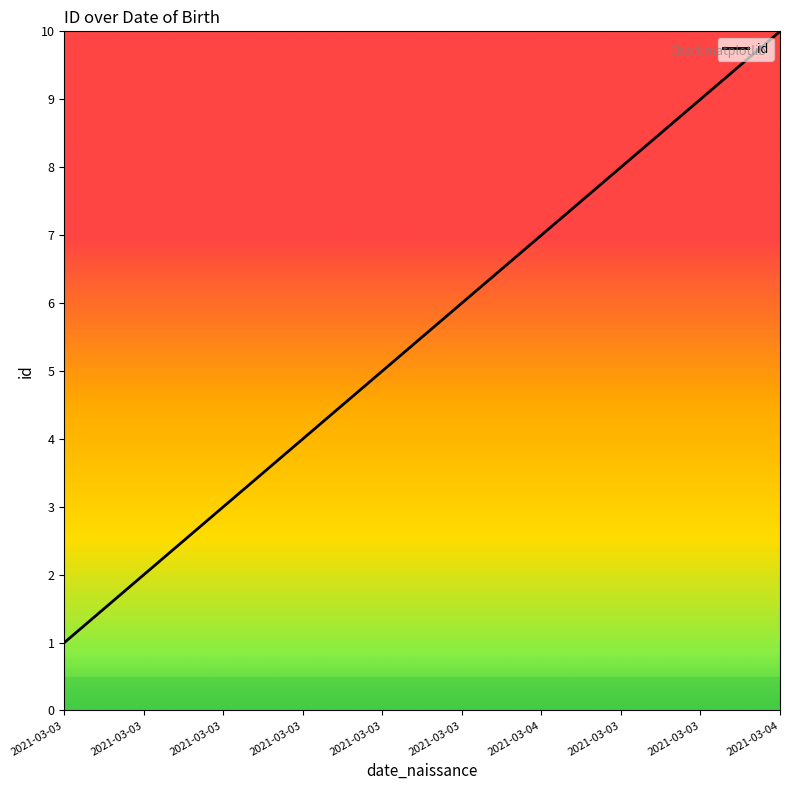

Reading left to right, extract all data points from this chart.

1	2	3	4	5	6	7	8	9	10